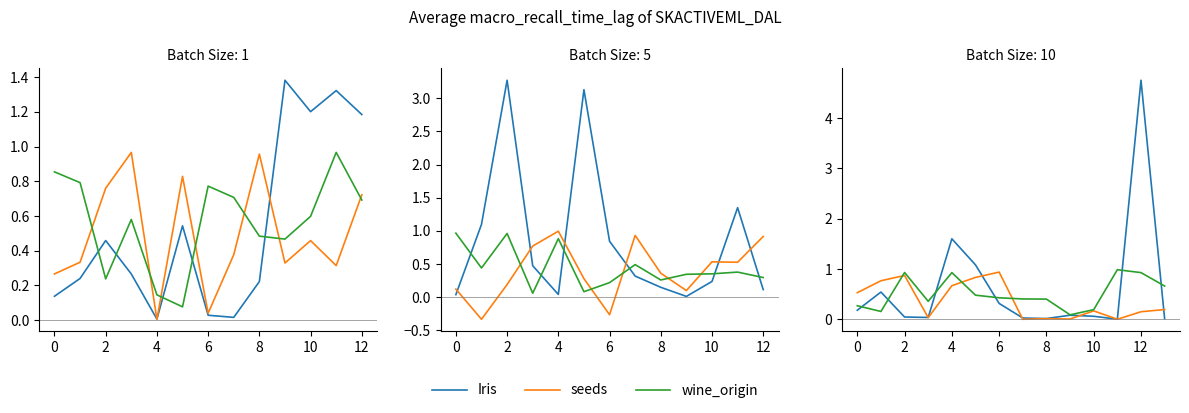

The value of seeds at 10 is 0.2. True or false?

True